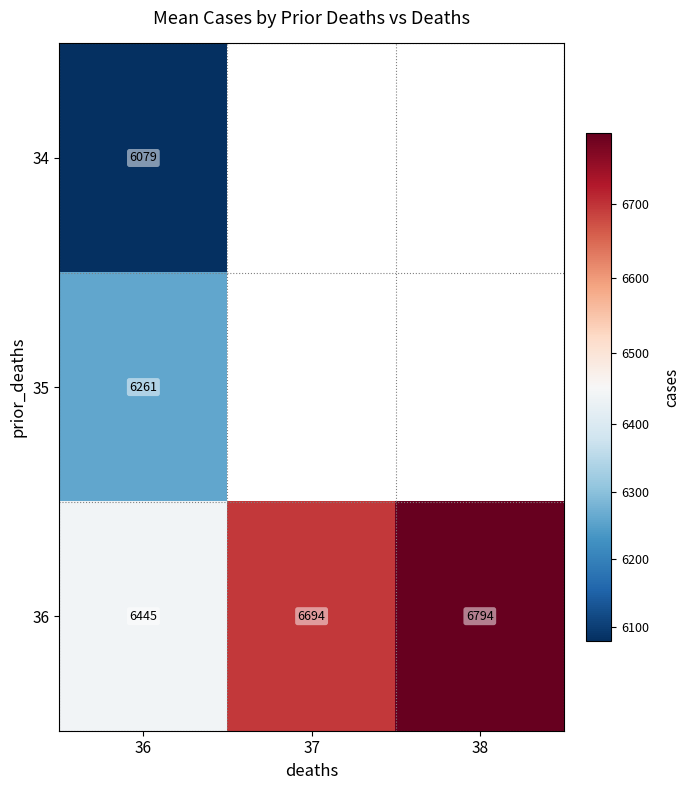

At which category is the sum across all series the highest?

36